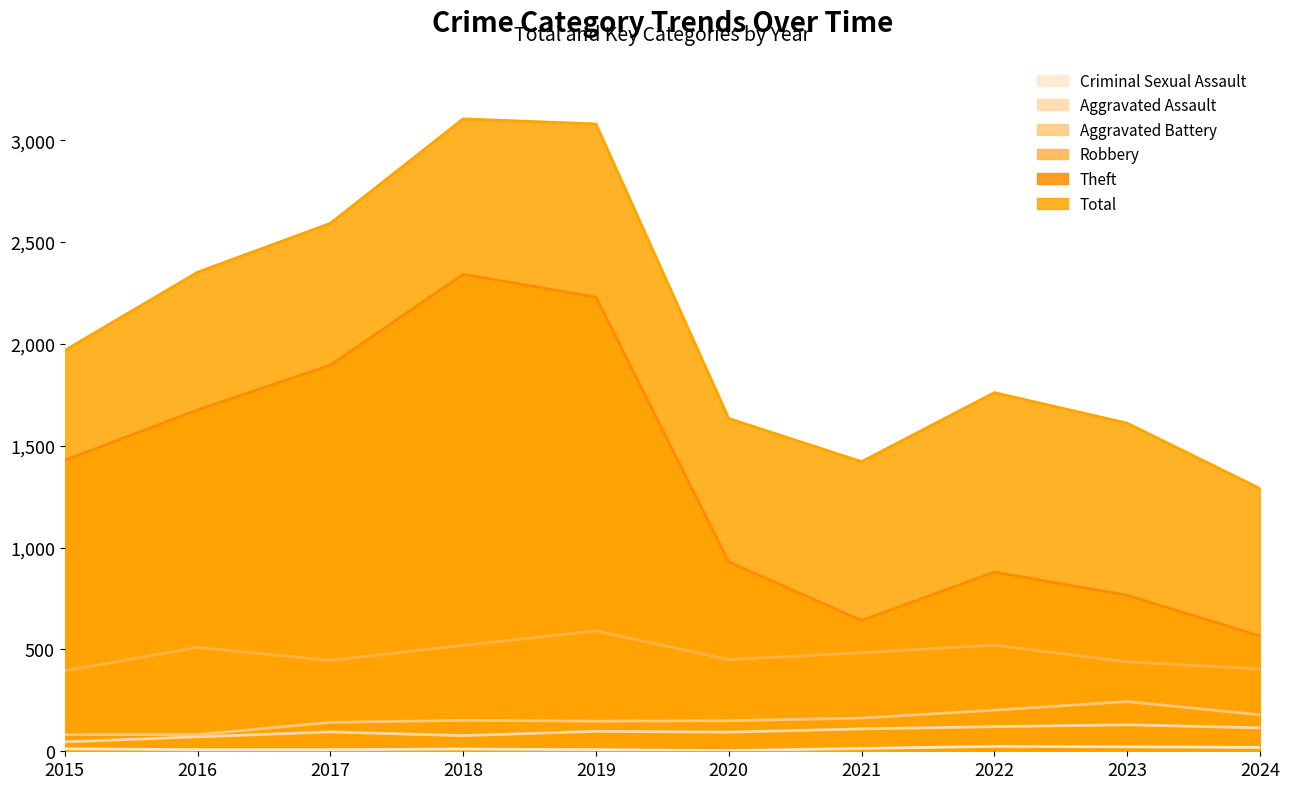

Reading right to left, list all the values displayed in this chart.

Aggravated Assault: 115	130	121	110	94	98	77	95	71	46
Aggravated Battery: 179	244	202	163	150	148	152	142	82	82
Robbery: 404	439	521	484	450	591	520	446	510	395
Theft: 566	766	880	642	930	2230	2342	1896	1676	1429
Criminal Sexual Assault: 19	22	24	14	3	8	11	8	8	12
Total: 1290	1611	1761	1422	1634	3080	3105	2592	2352	1968